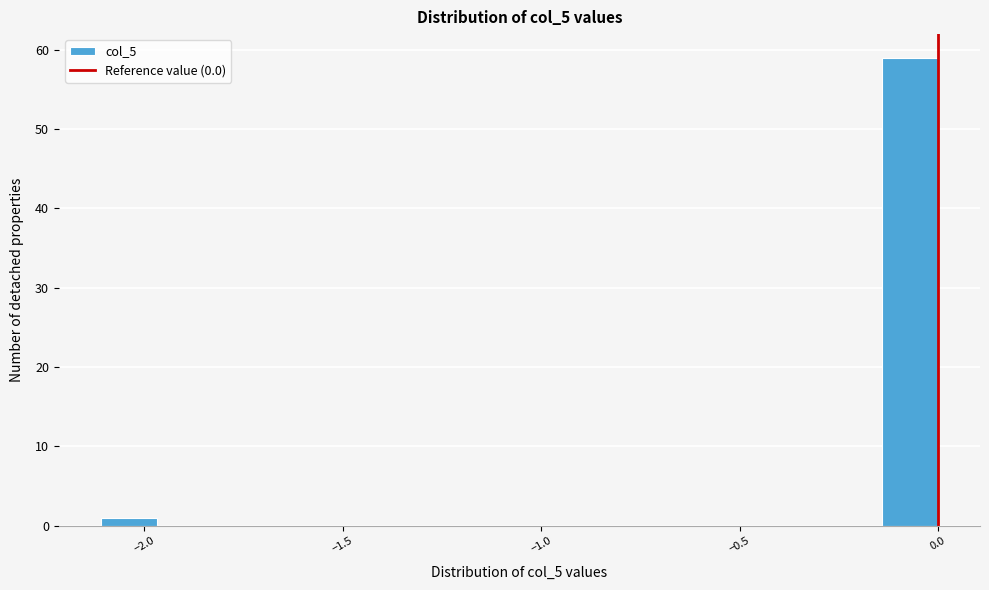

Read against the x-axis, roughly where is the centre of the tallest bar?

-0.05